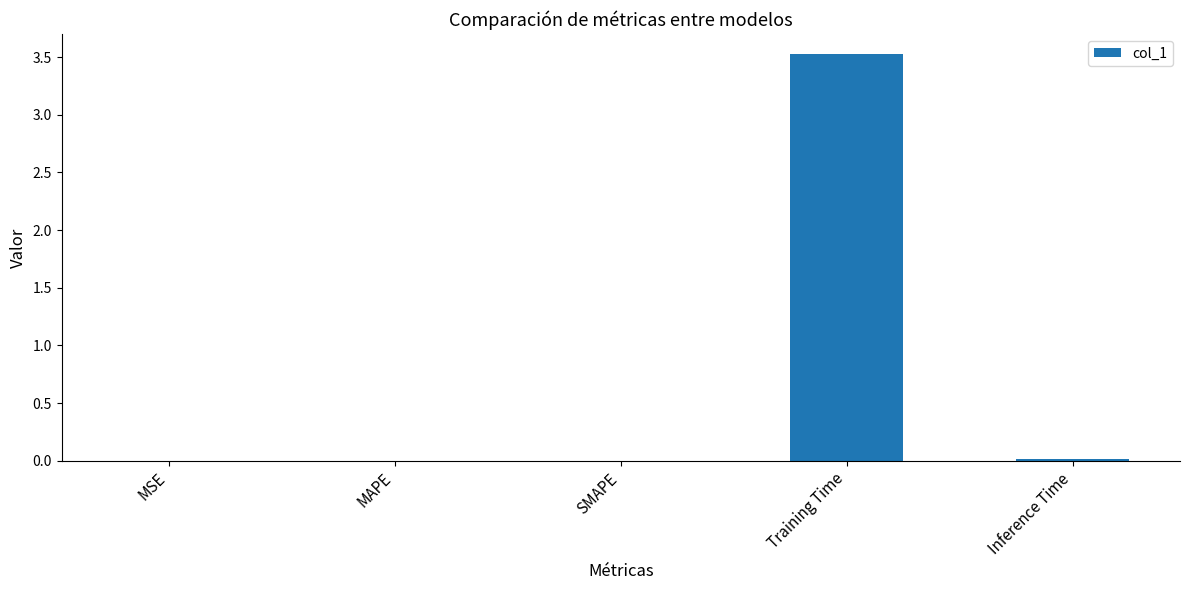

The chart shows a value of 3.5 at Training Time. True or false?

True